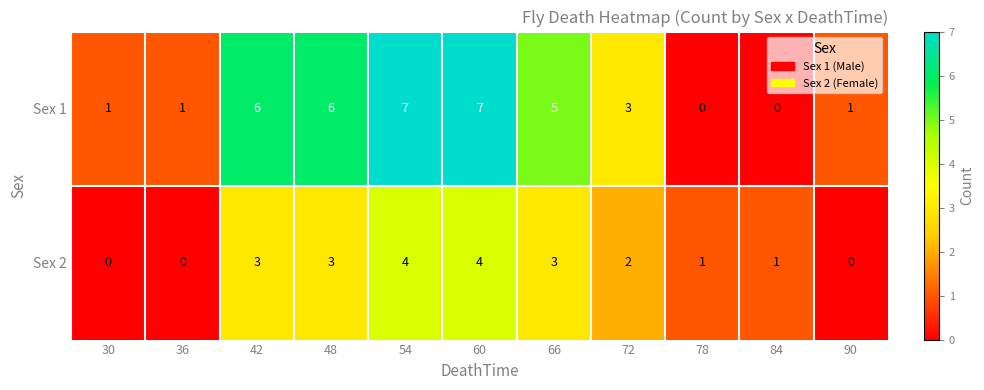

What is the spread (max minus min) of values at 78?

1